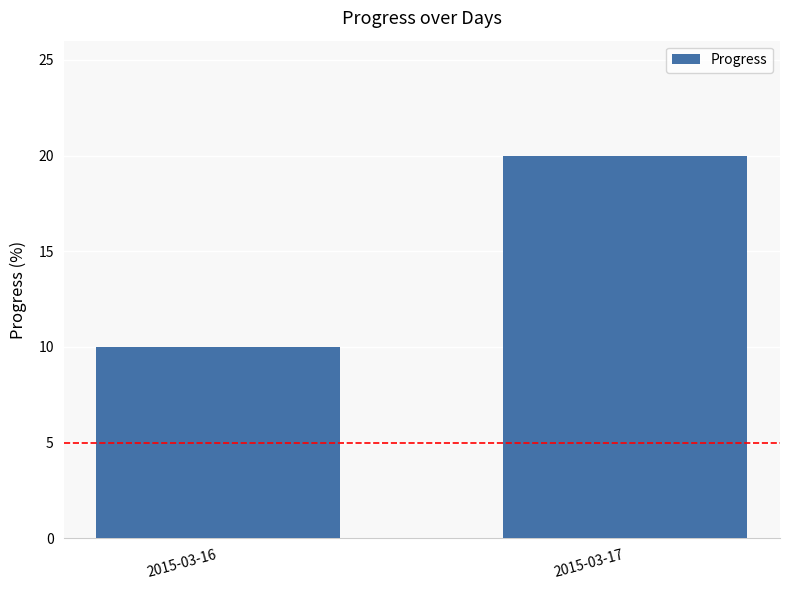

What is the average value?

15